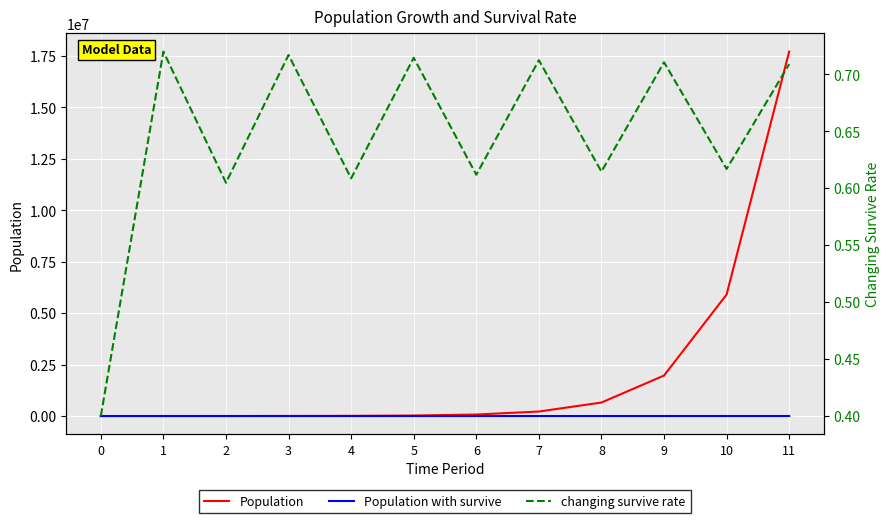

Reading left to right, transcribe all the data shown in this chart.

Population: 100.0	300.0	900.0	2700.0	8100.0	24300.0	72900.0	218700.0	656100.0	1968300.0	5904900.0	17714700.0
Population with survive: 100.0	120.0	144.0	172.8	207.4	248.8	298.6	358.3	430.0	516.0	619.2	743.0
changing survive rate: 0.4	0.7	0.6	0.7	0.6	0.7	0.6	0.7	0.6	0.7	0.6	0.7